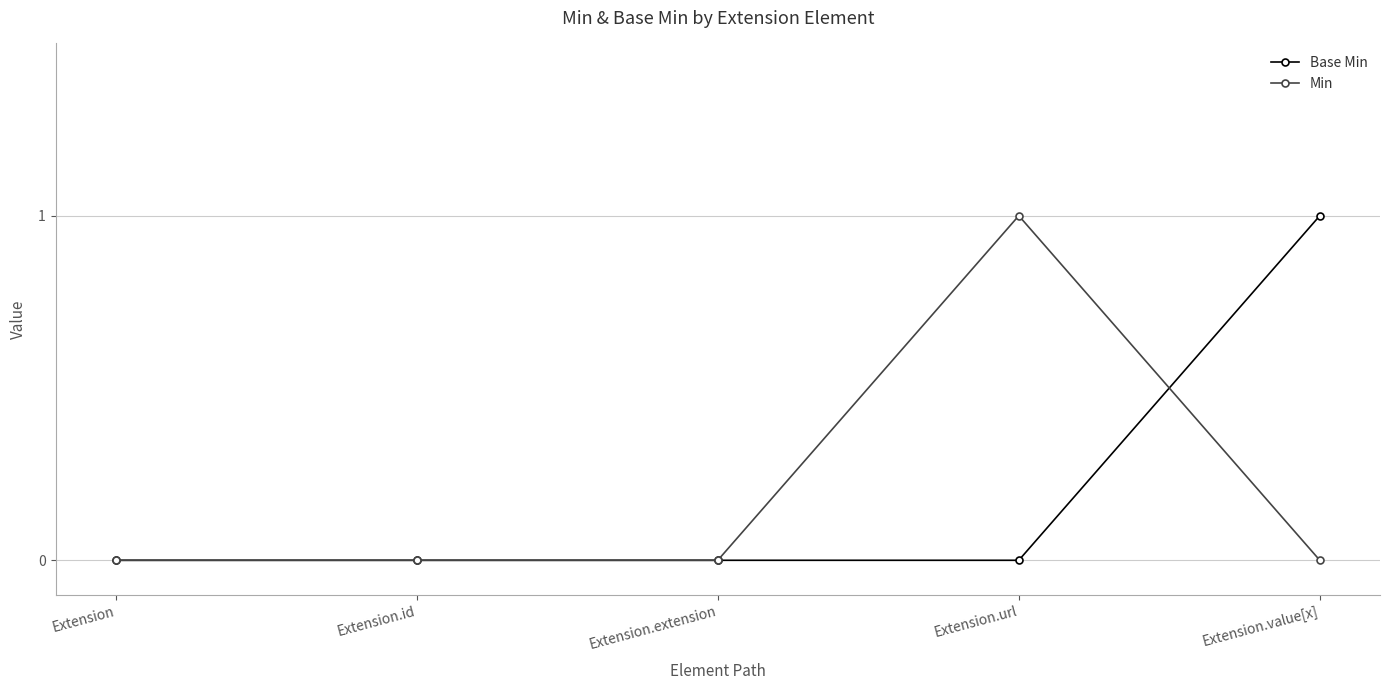

Which series changed the most between Extension.id and Extension.value[x]?

Base Min